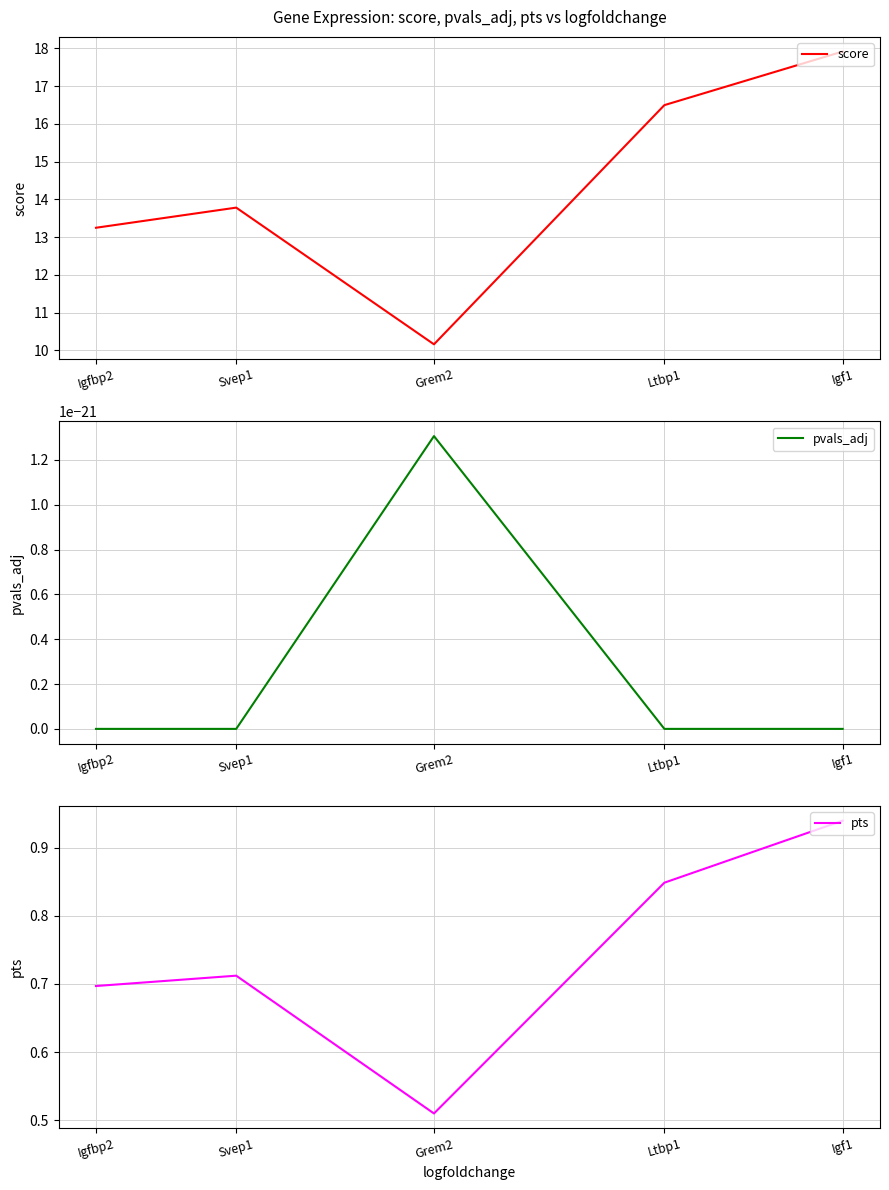

What is the label of the 3rd point from the left?

Grem2